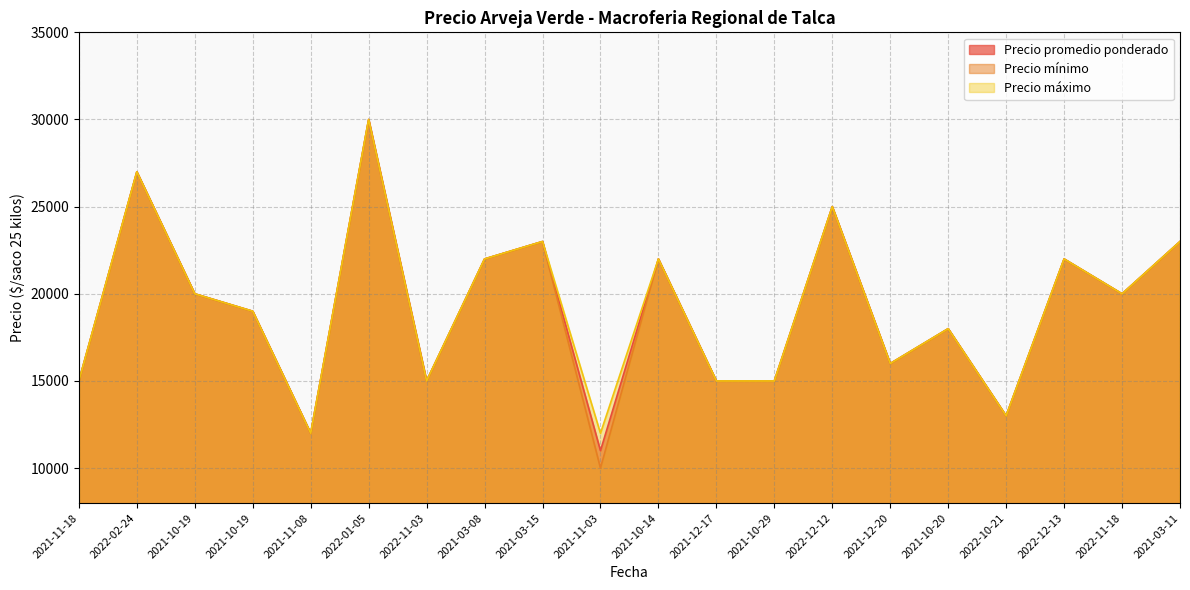

What is the sum of all Precio mínimo values?

382000